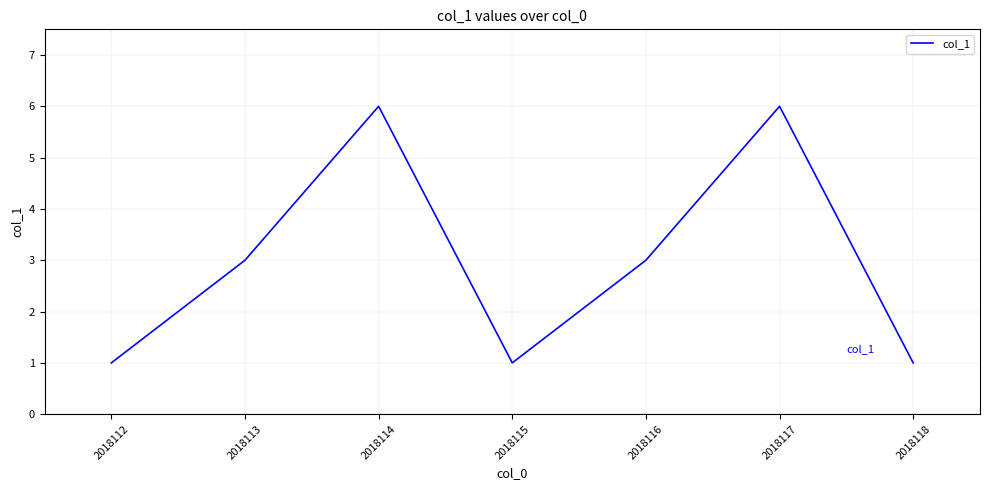

What is the maximum value shown in the chart?

6